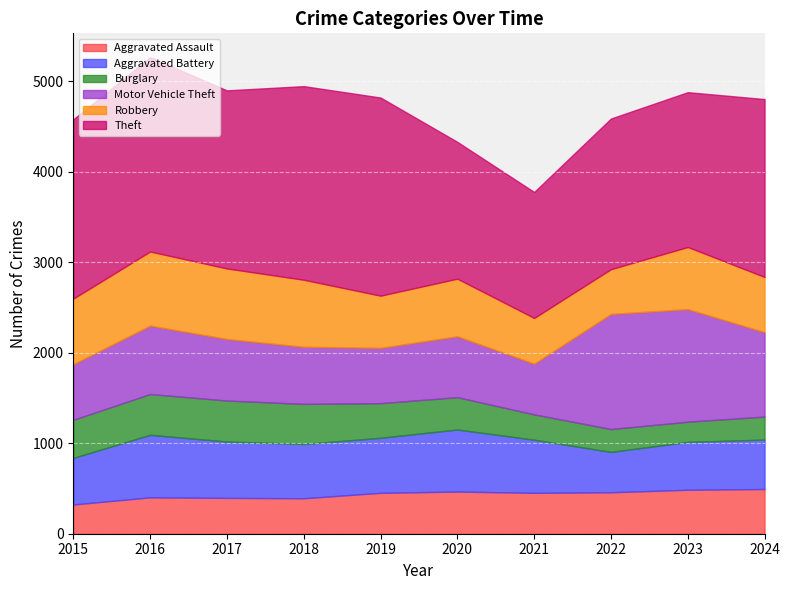

How many data points in Aggravated Battery are less than 600?

5